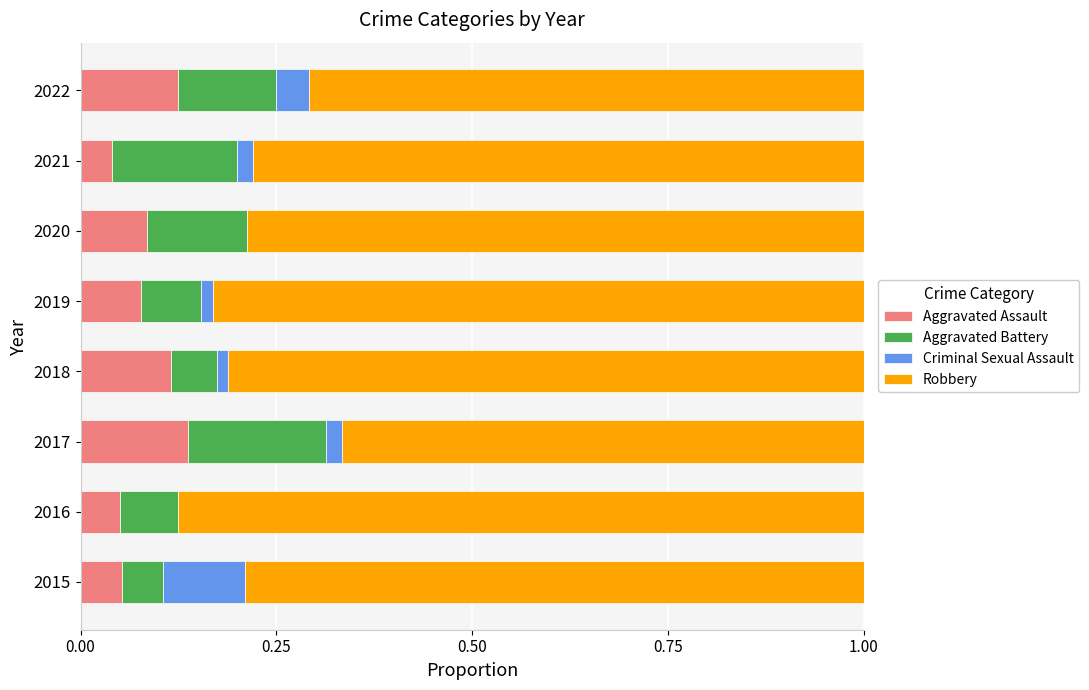

What is the total value across all series at 2020?

1.0